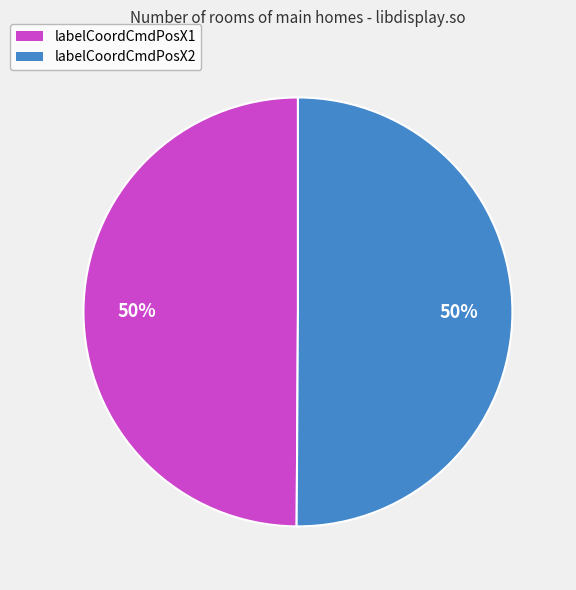

The labelCoordCmdPosX2 slice represents 50% of the pie. True or false?

True